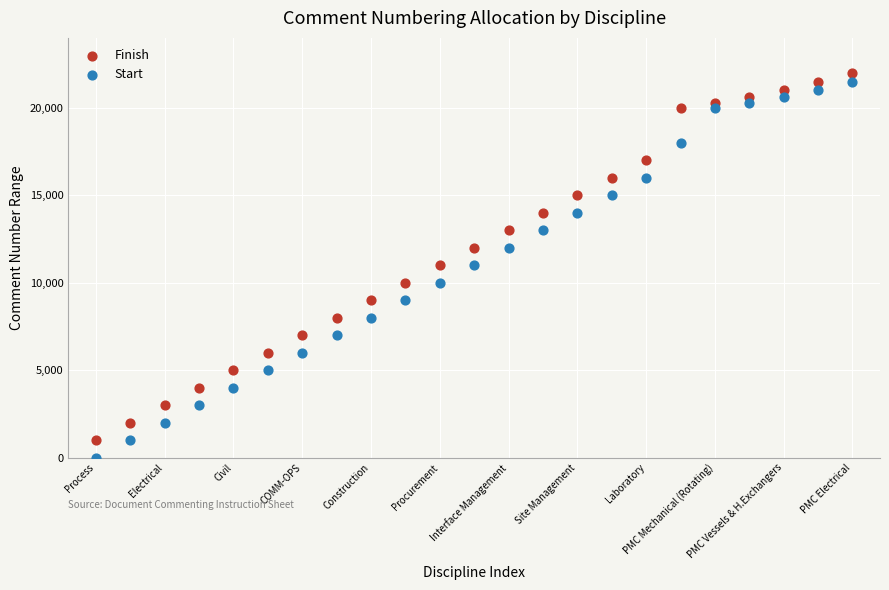

Across all data points, what is the range of Y values (max minus min)?

21999